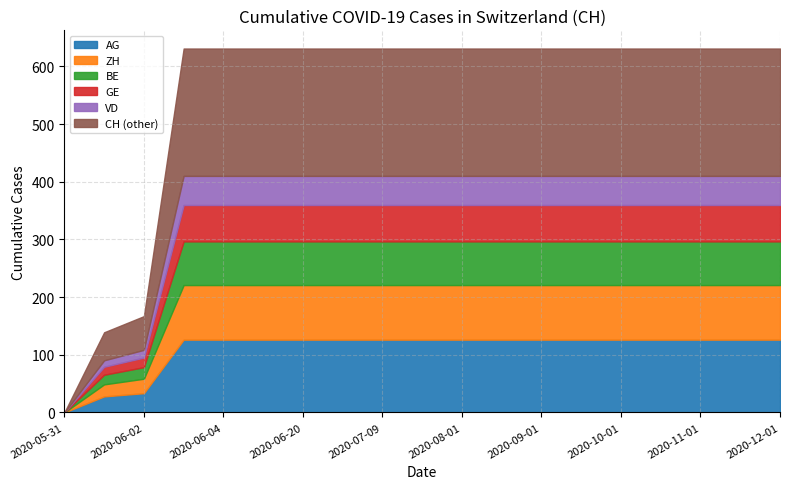

True or false: GE and ZH intersect in this chart.

False